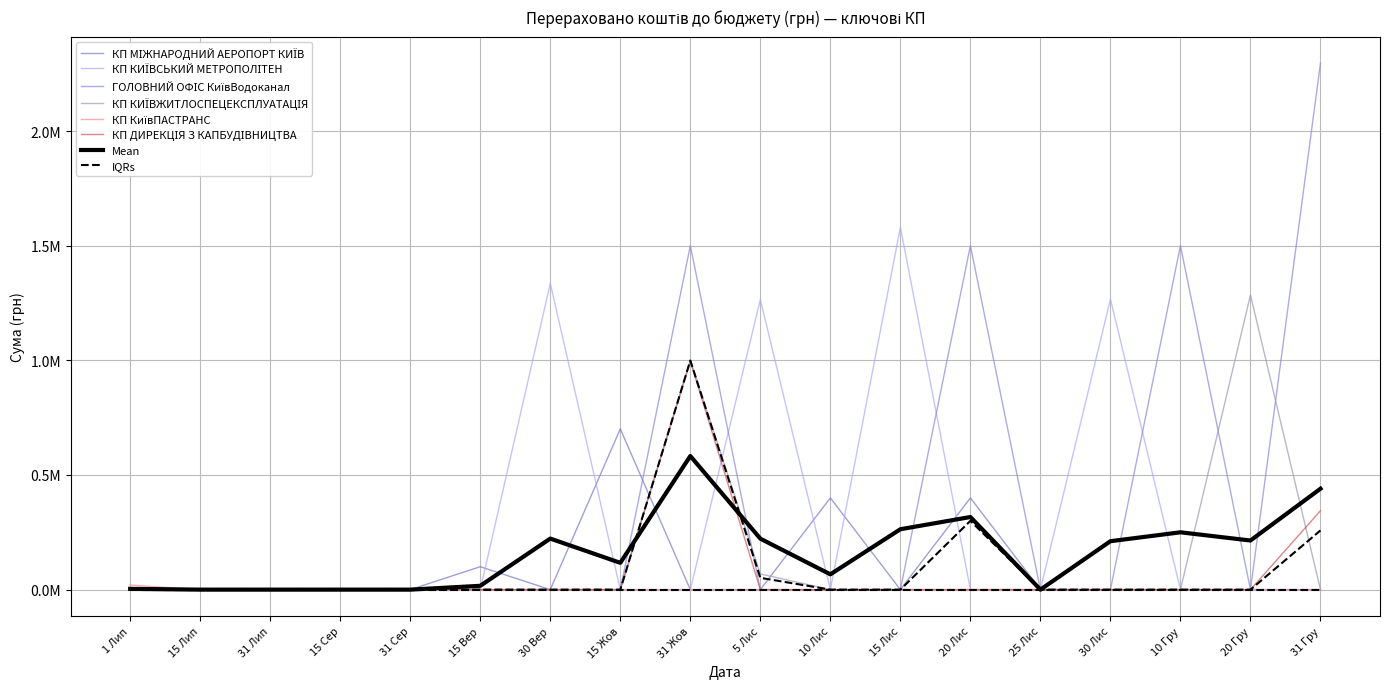

How many data points in КП ДИРЕКЦІЯ З КАПБУДІВНИЦТВА are above 0?

2